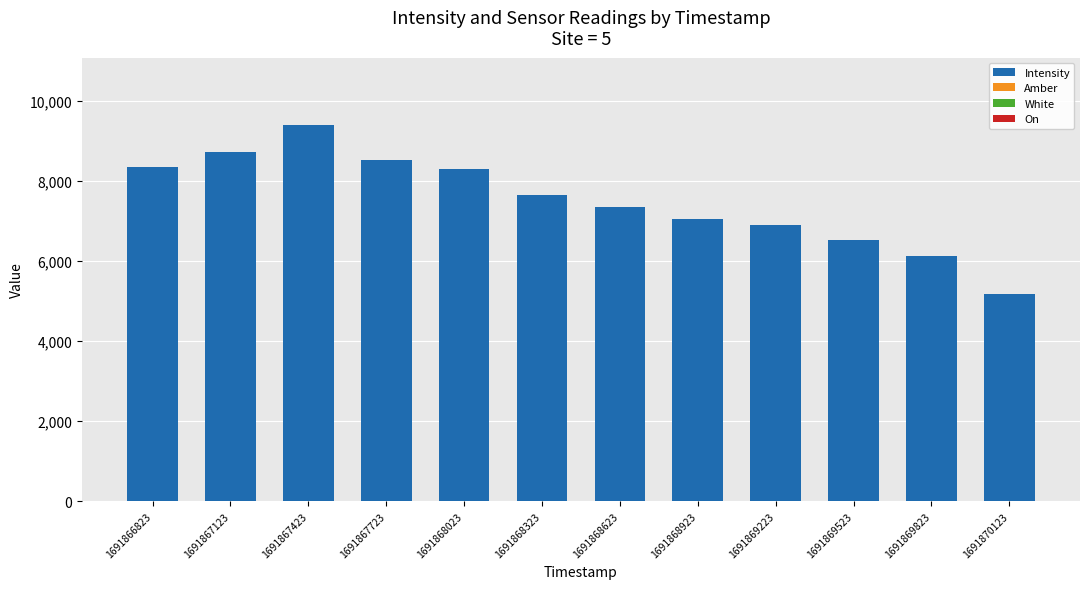

What is the sum of all Intensity values?

89993.6